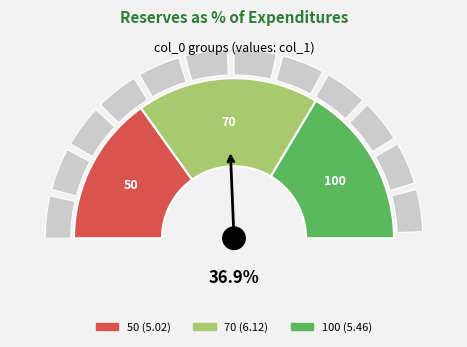

Is 70 the majority of the pie?

No